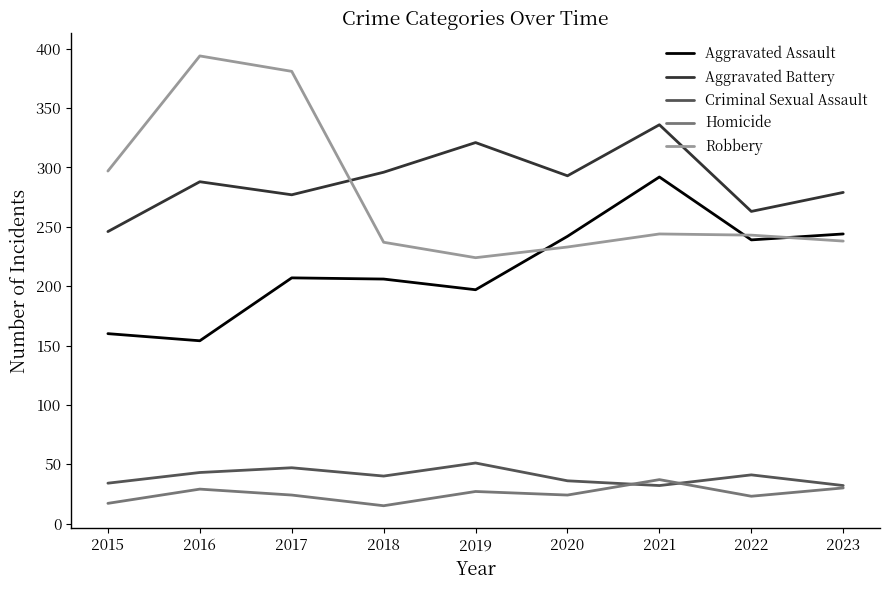

Which series ends up on top after the final intersection of Robbery and Aggravated Assault?

Aggravated Assault